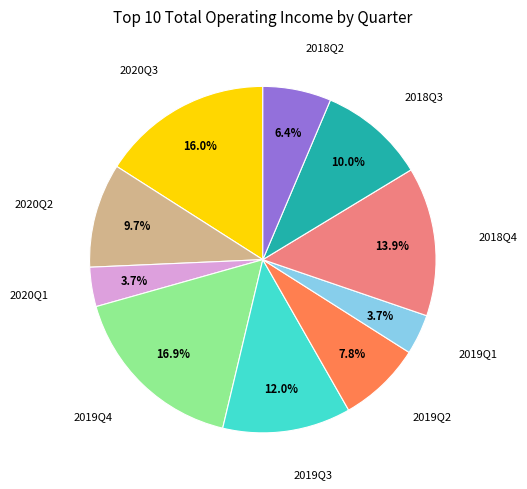

How many slices are in this pie chart?

10